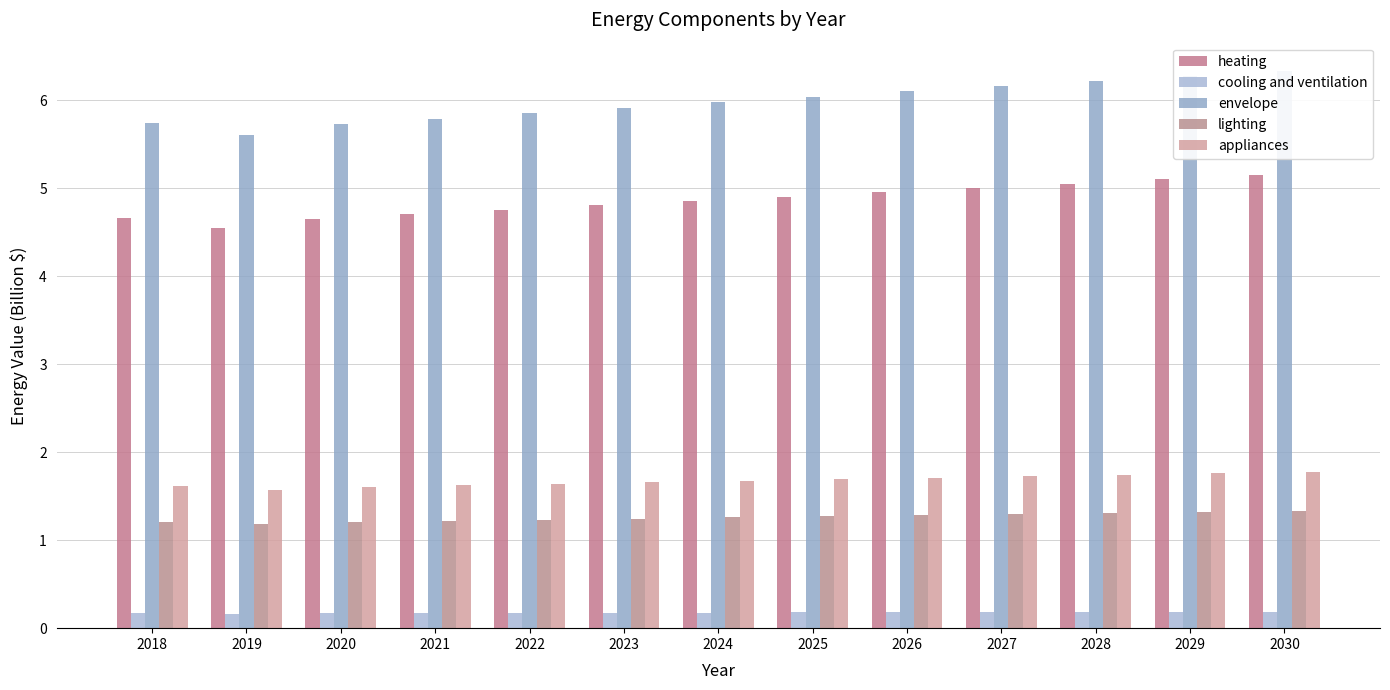

How many bars are there in total?

65